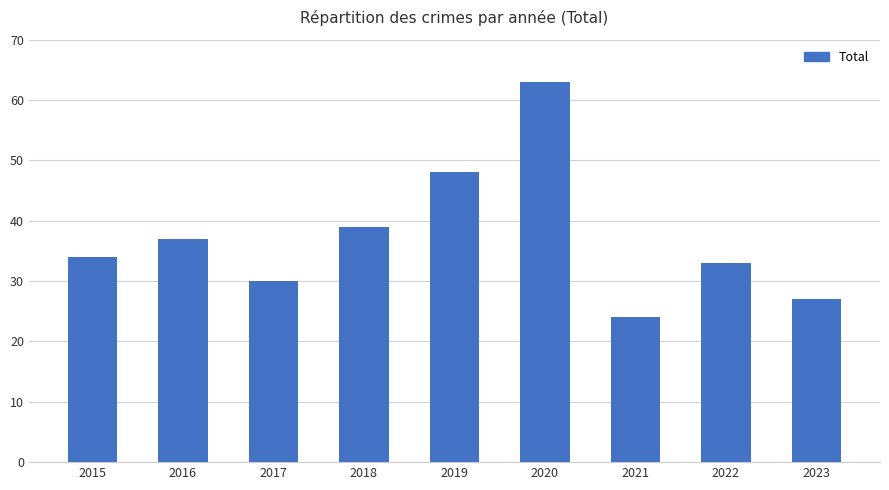

How many bars are there in total?

9